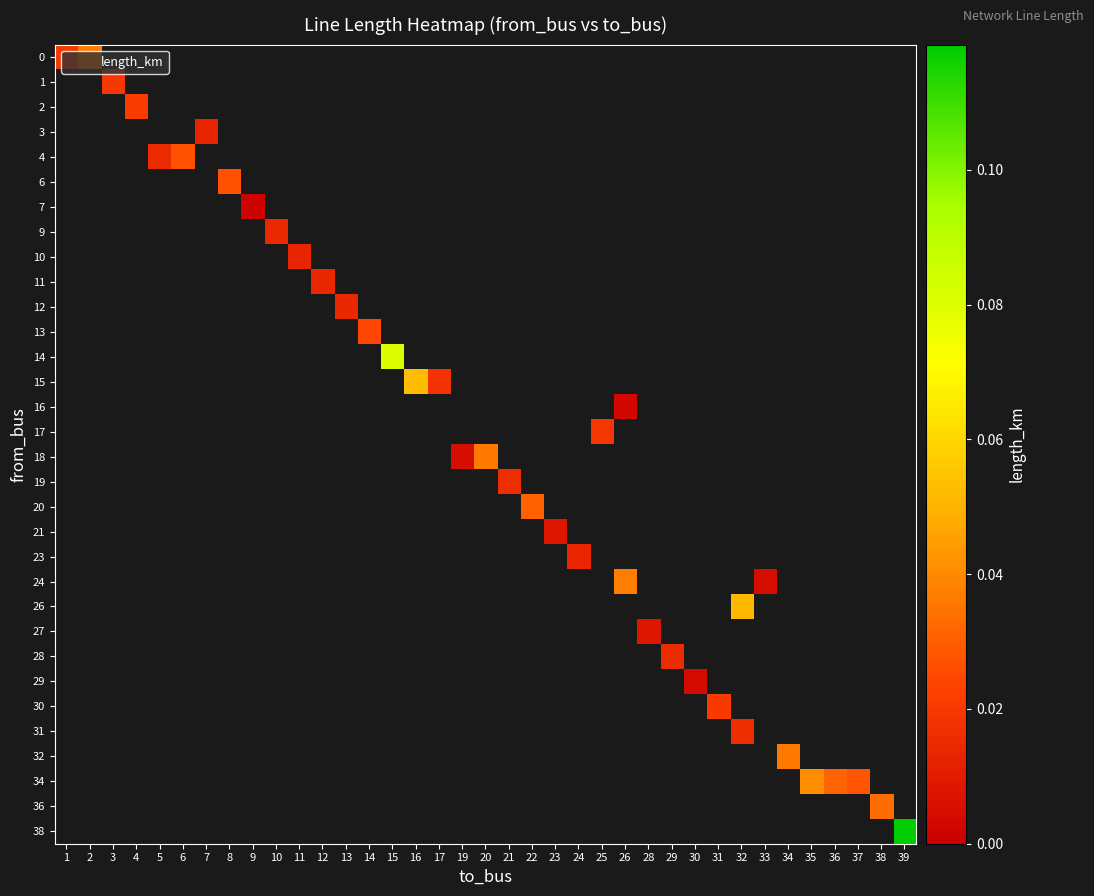

What is the maximum value shown in the chart?

0.1